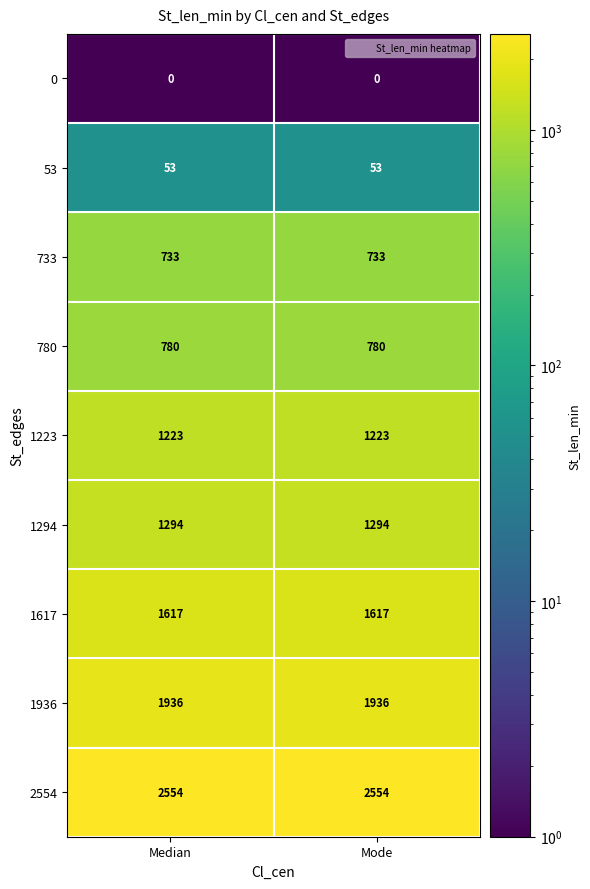

Which series has the largest total across all categories?

2554